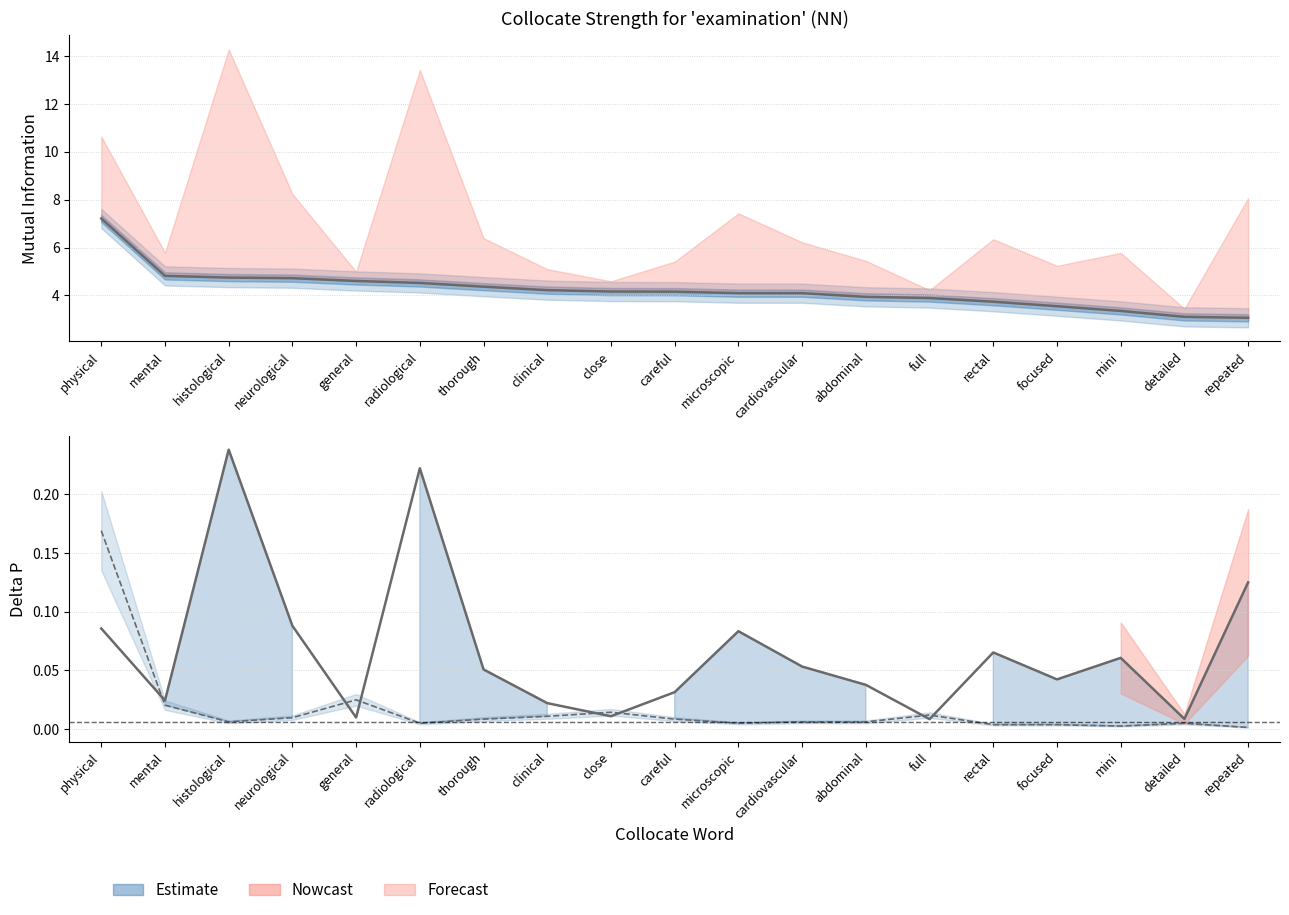

Reading right to left, transcribe all the data shown in this chart.

MutualInfo: 3.1	3.1	3.4	3.6	3.7	3.9	3.9	4.1	4.1	4.2	4.2	4.2	4.4	4.5	4.6	4.7	4.7	4.8	7.2
DeltaP1: 0.1	0.0	0.1	0.0	0.1	0.0	0.0	0.1	0.1	0.0	0.0	0.0	0.1	0.2	0.0	0.1	0.2	0.0	0.1
DeltaP2: 0.0	0.0	0.0	0.0	0.0	0.0	0.0	0.0	0.0	0.0	0.0	0.0	0.0	0.0	0.0	0.0	0.0	0.0	0.2